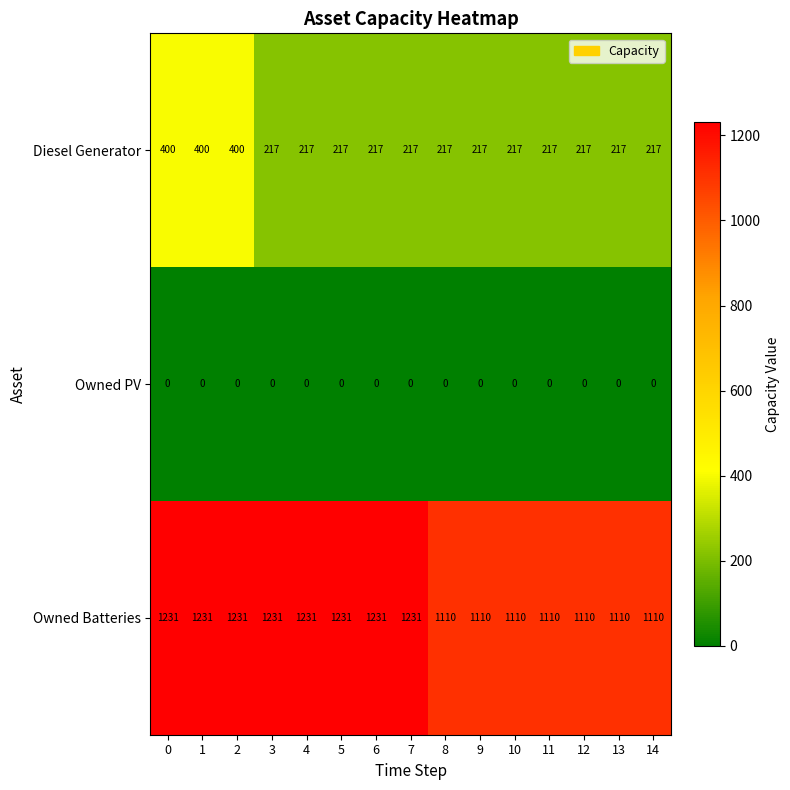

What is the minimum value for Diesel Generator?

217